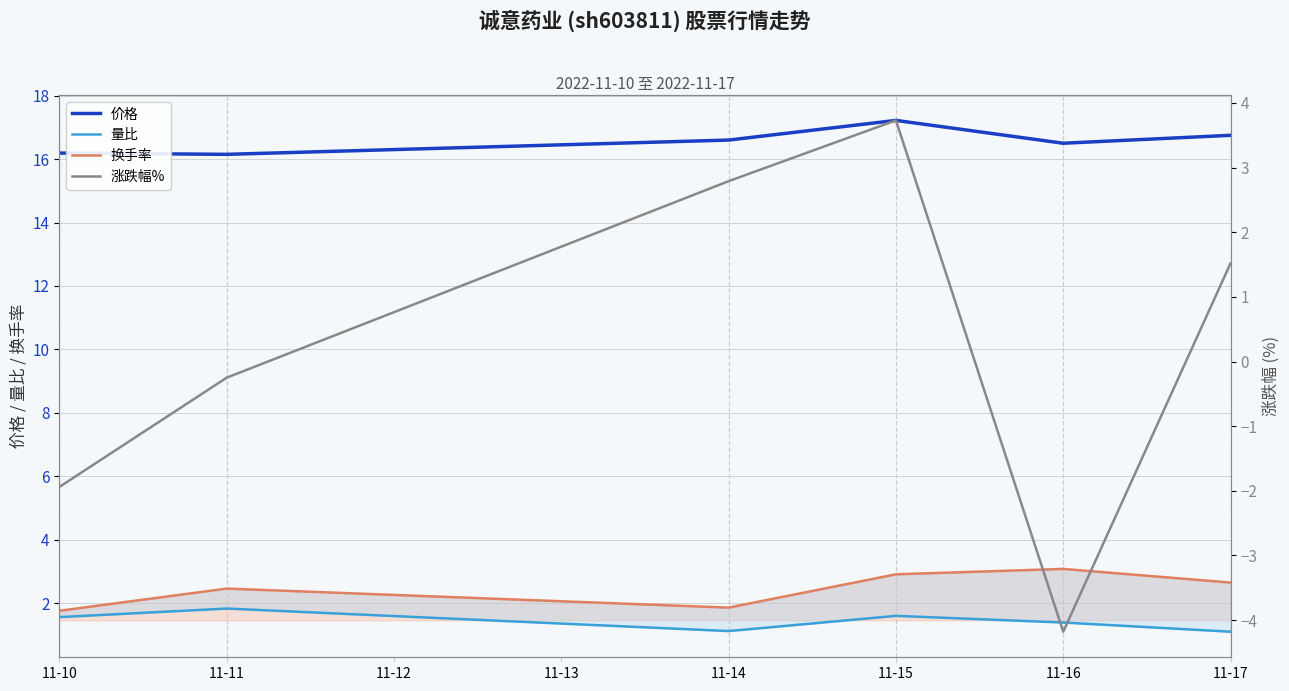

At how many categories does at least one series exceed 17?

1